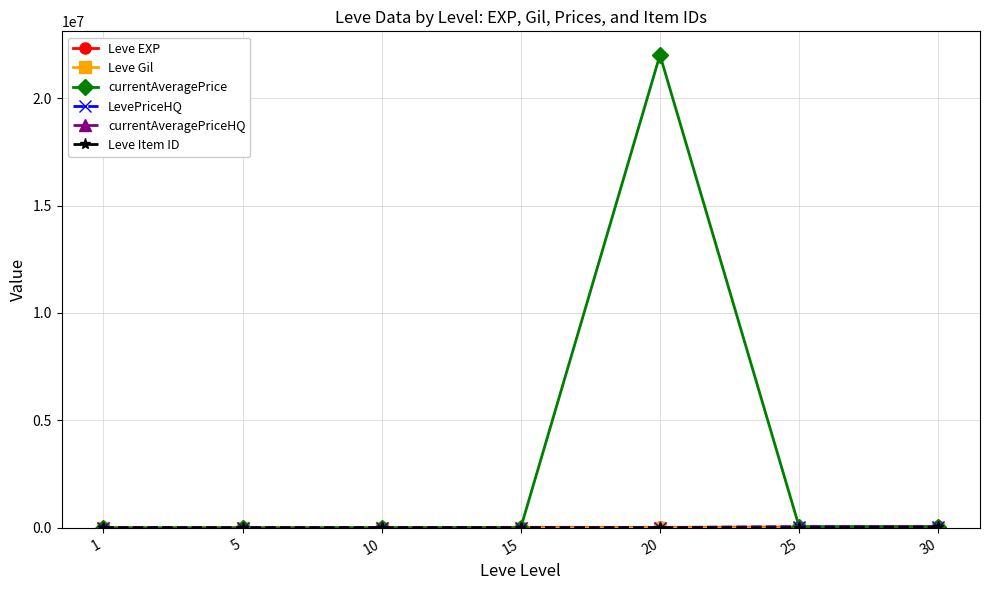

What is the difference between the highest and lowest values at 5?

3430.0